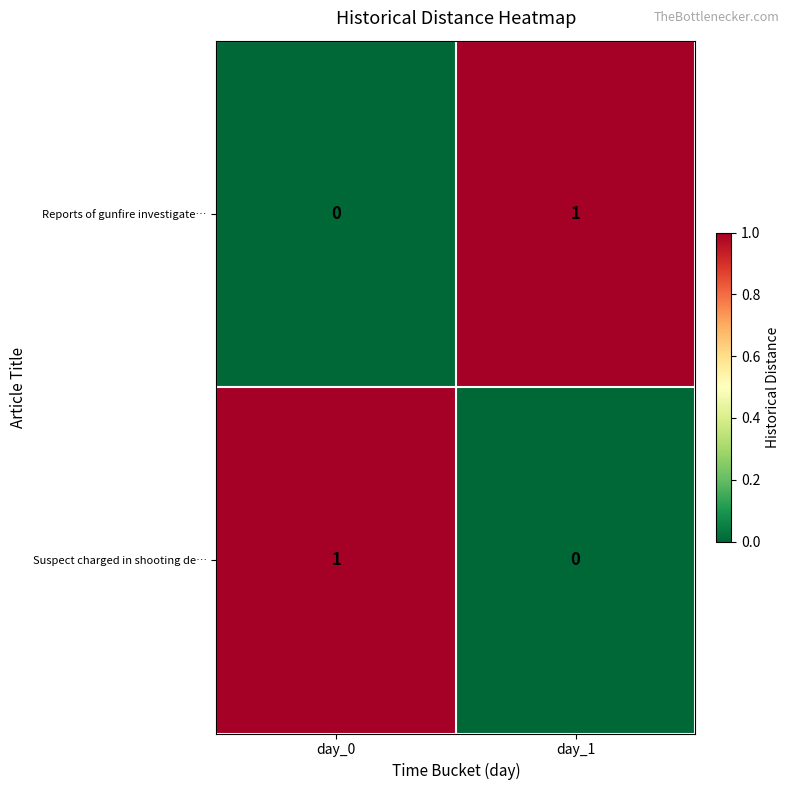

Where is Suspect charged in shooting de… nearest to the value 0?

day_1